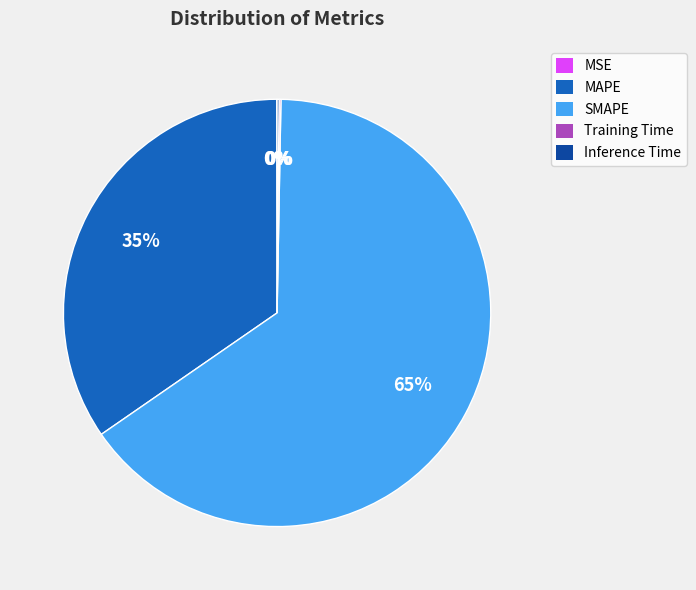

To the nearest percent, what is the average slice percentage?

20%